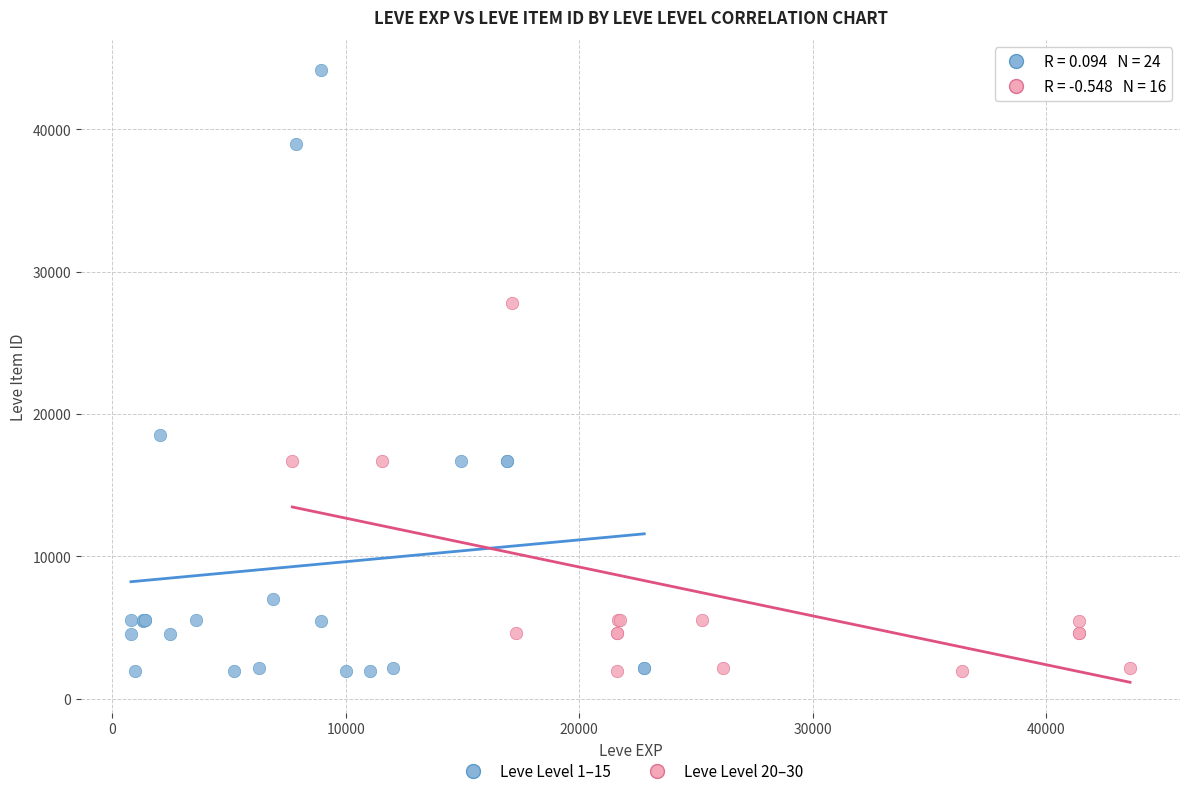

Which series reaches the maximum Y coordinate?

Leve Level 1–15